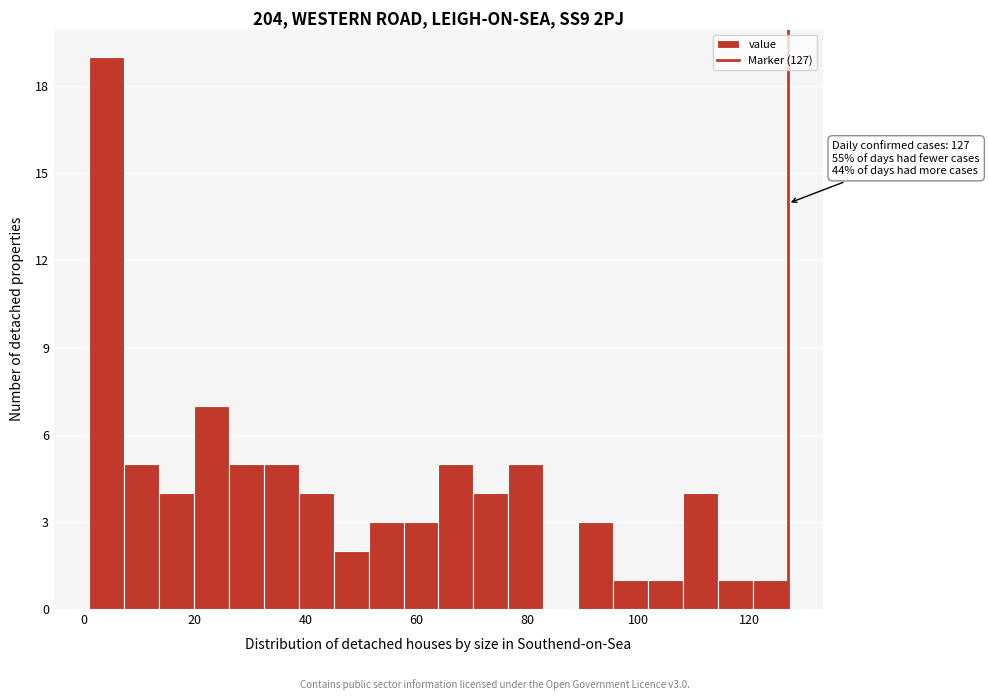

Around what value on the x-axis is the tallest bar? Give the approximate position of its centre, as read against the axis.

4